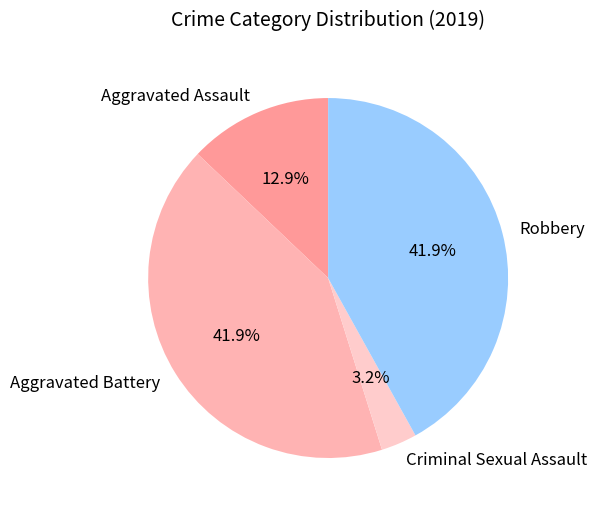

What percentage is the Robbery slice, to the nearest percent?

42%